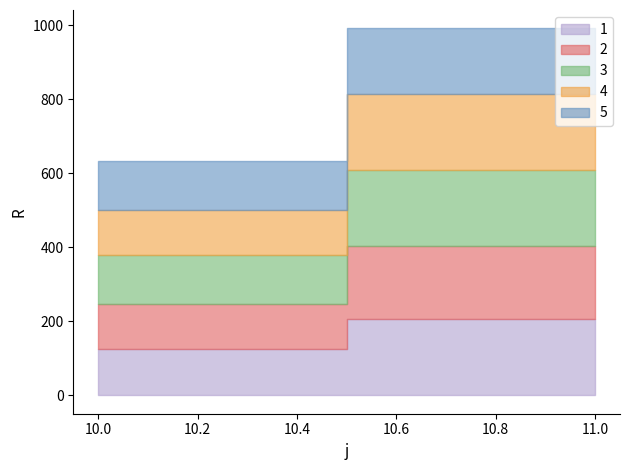

At which category is the sum across all series the highest?

11